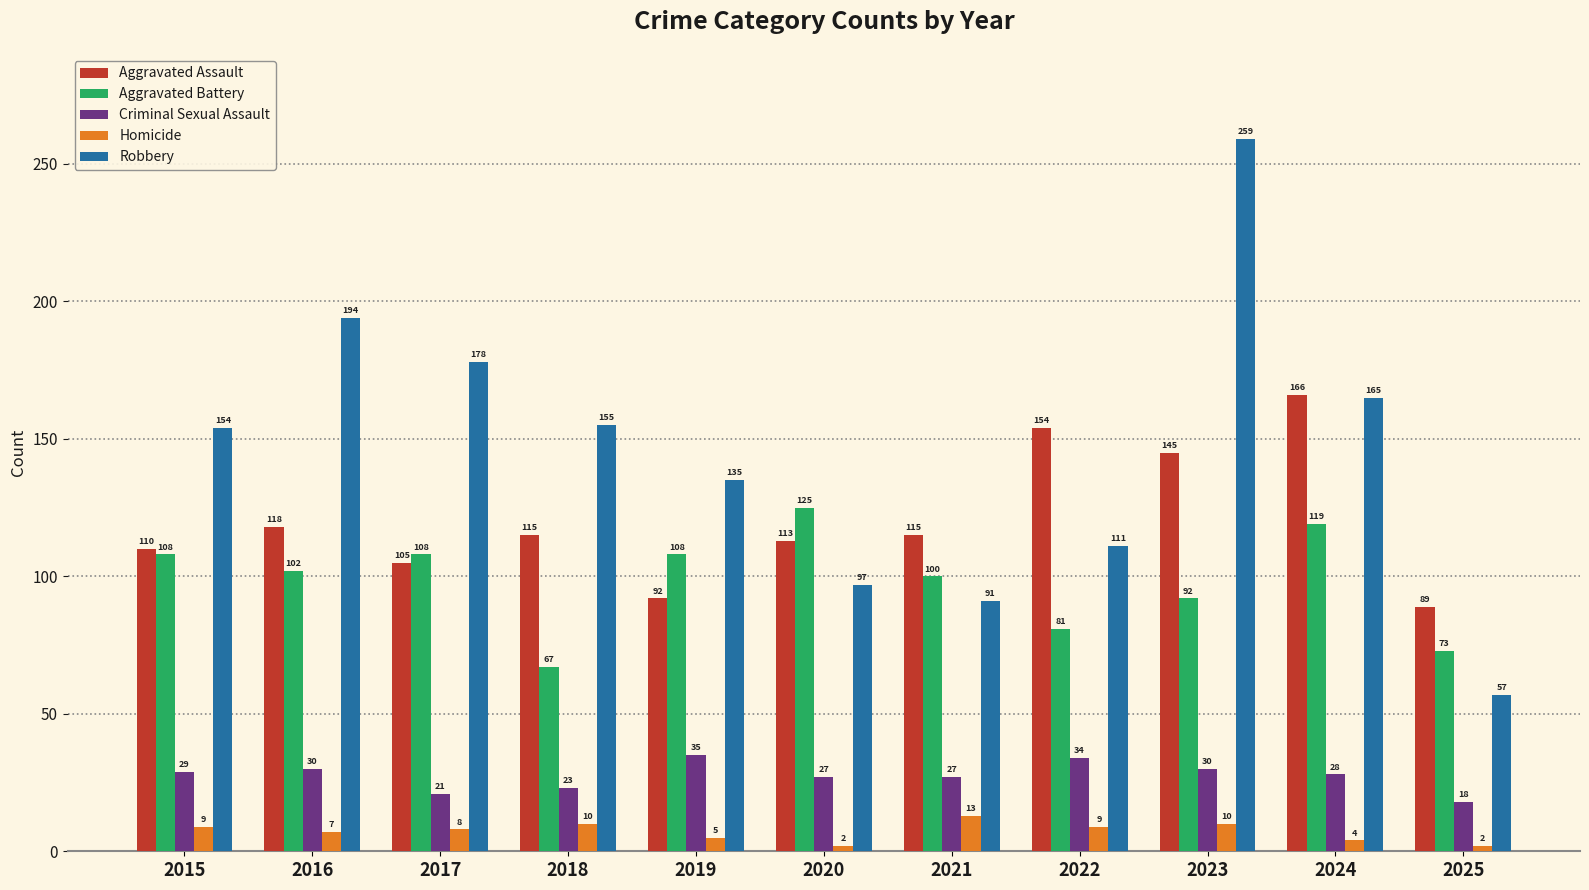

At which label does Aggravated Assault first exceed 115?

2016